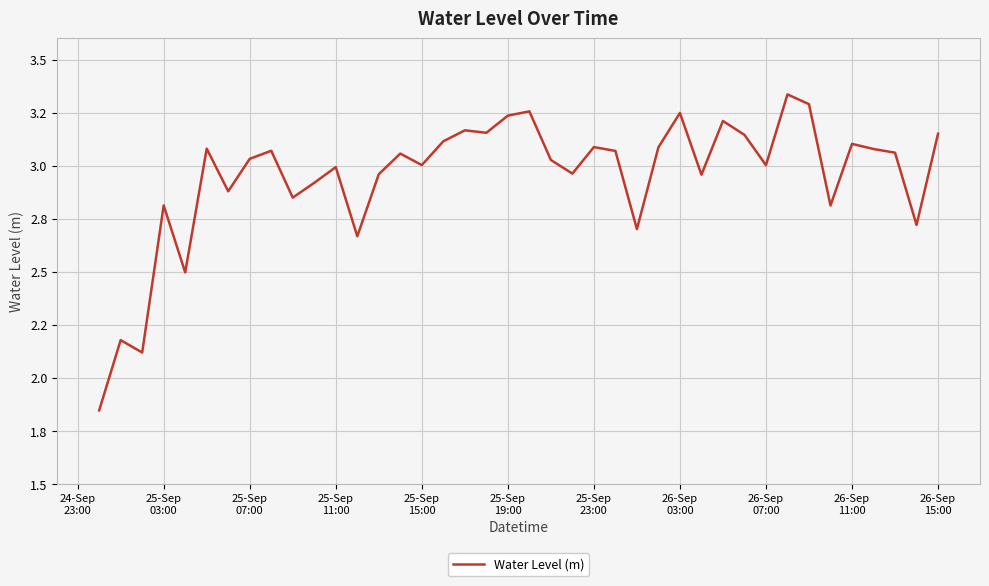

Does the chart have visible grid lines?

Yes